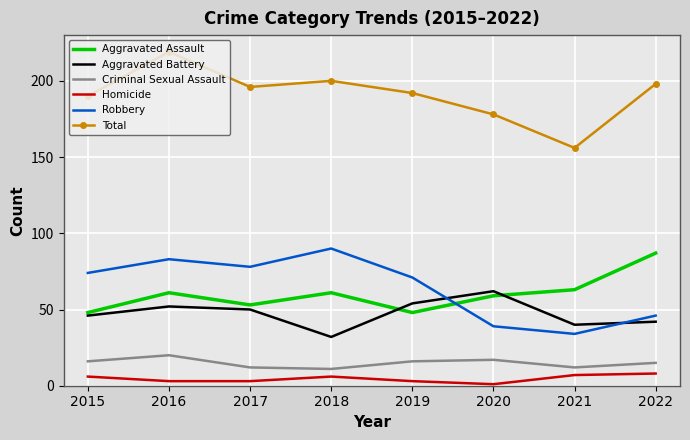

True or false: Aggravated Battery and Total cross at least once.

False